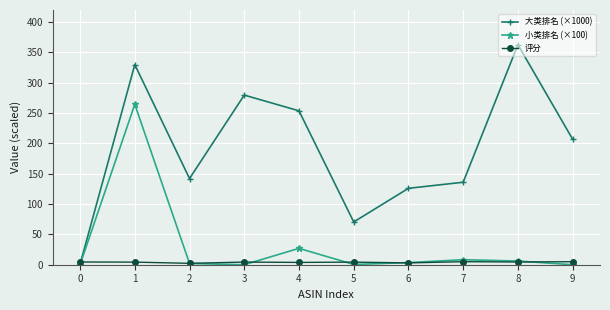

List the series in order of their peak value, highest first.

大类排名 (×1000), 小类排名 (×100), 评分